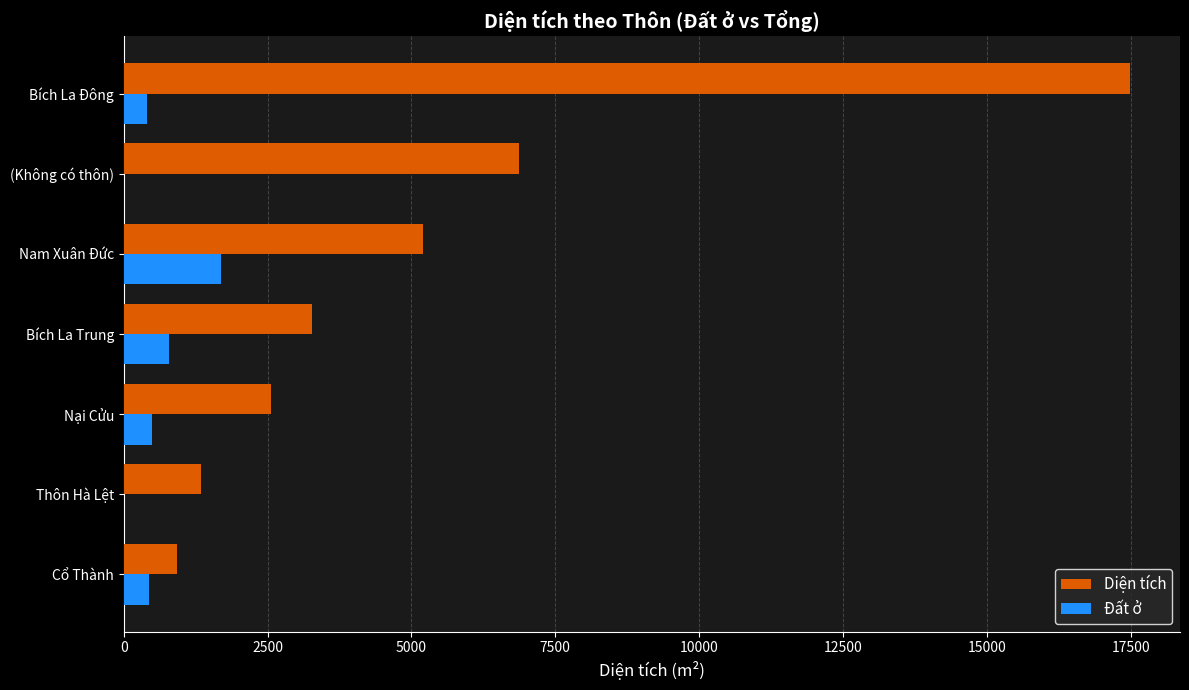

Where is Diện tích nearest to the value 9201?

(Không có thôn)